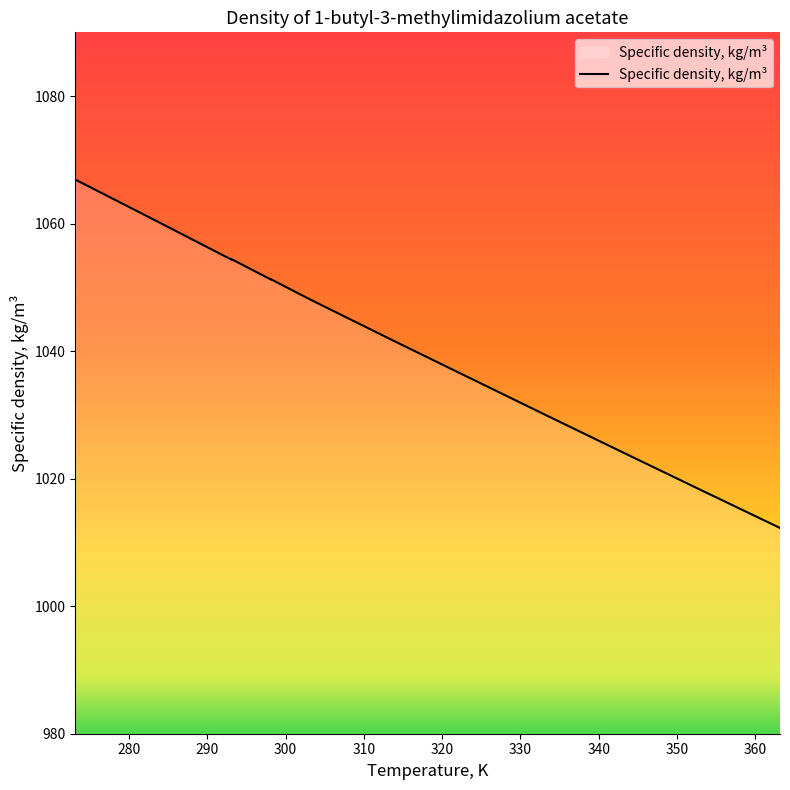

How many categories are shown in the chart?

13